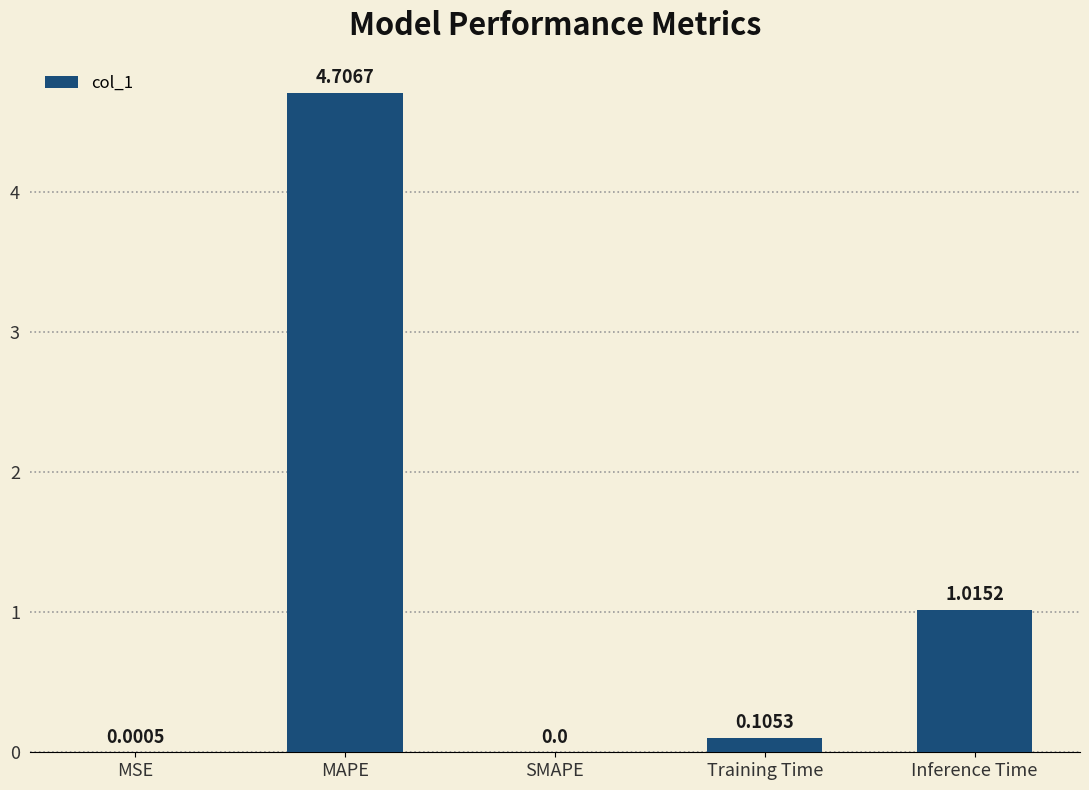

Which has a higher value, MAPE or Inference Time?

MAPE